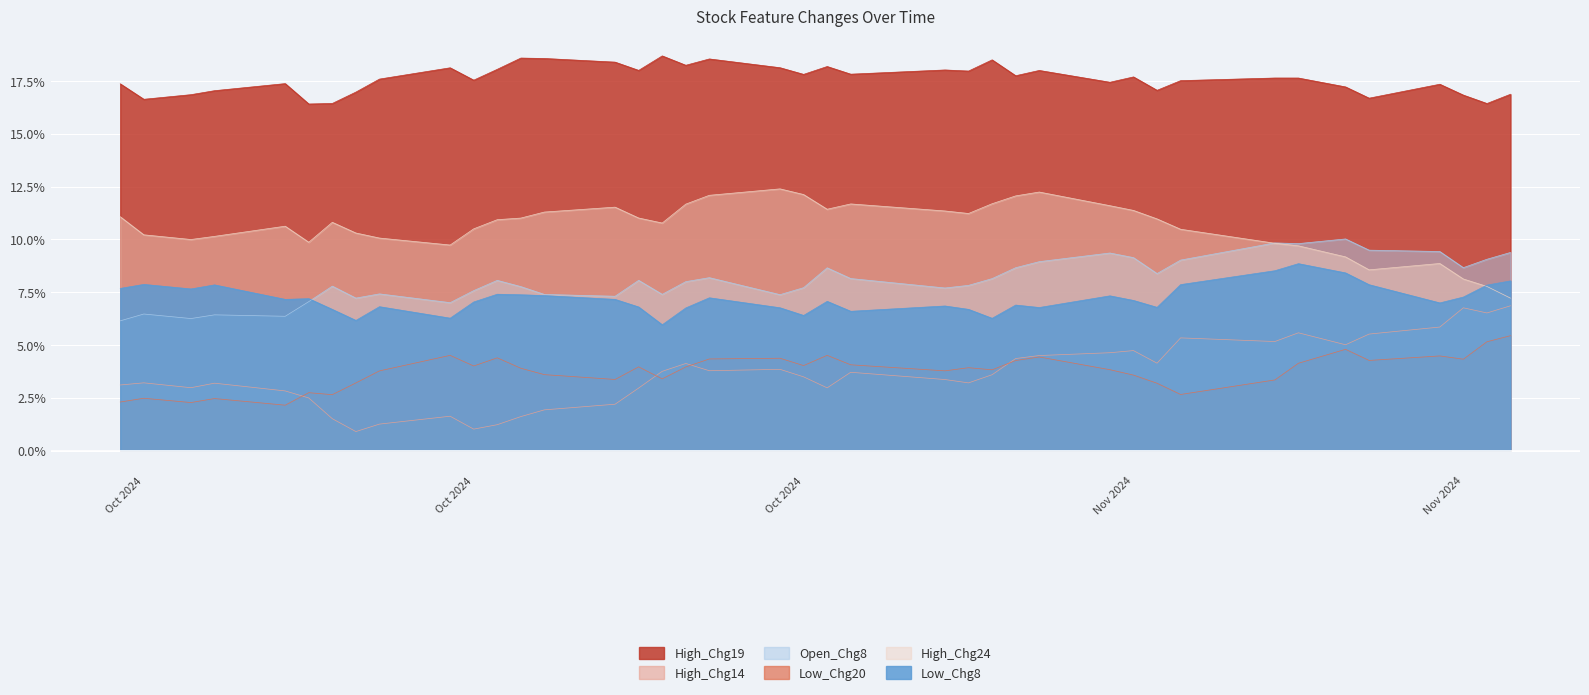

Rank the series at 2024-11-27 from highest to lowest value.

High_Chg19, Open_Chg8, Low_Chg8, High_Chg24, High_Chg14, Low_Chg20